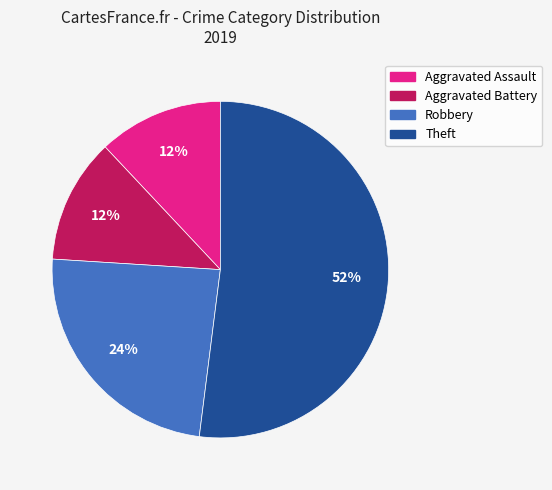

Is there a majority slice in this chart?

Yes